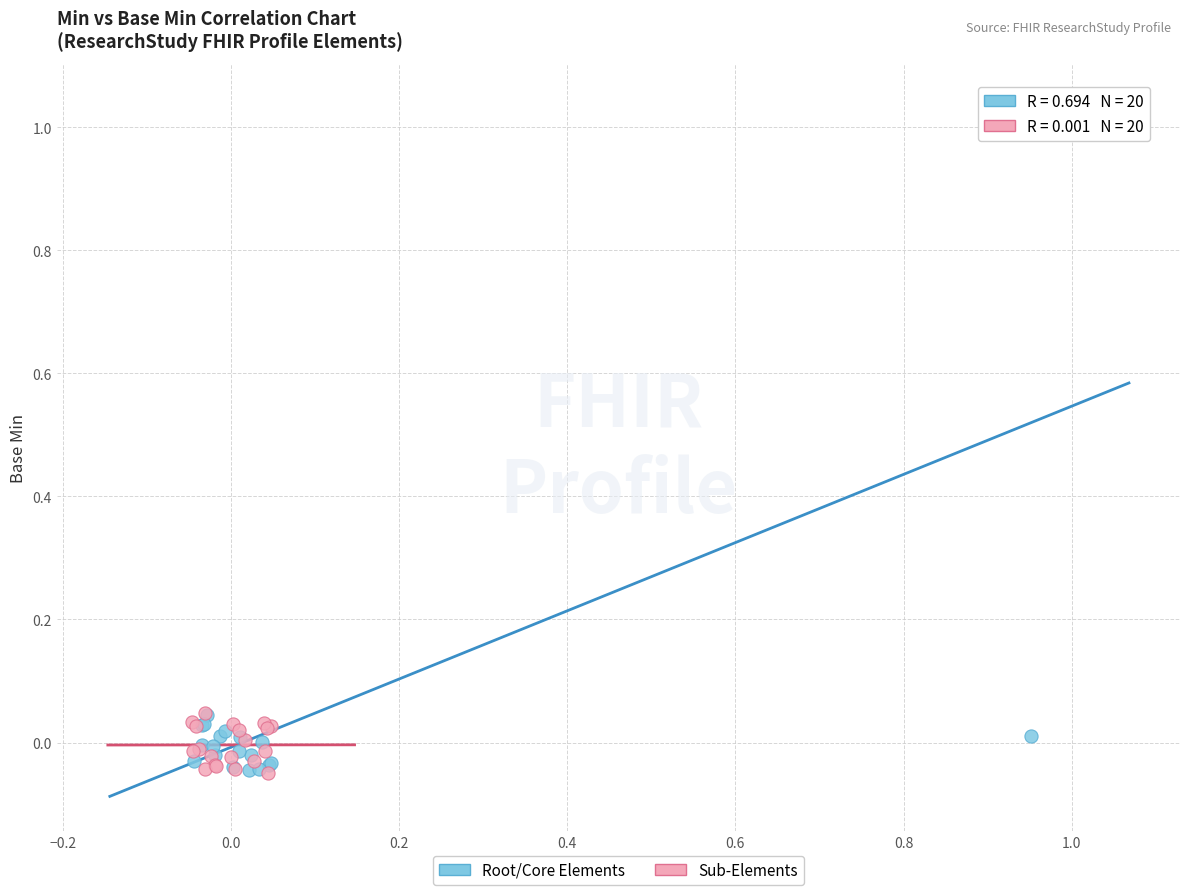

Which series has the largest Y range (max minus min)?

Root/Core Elements